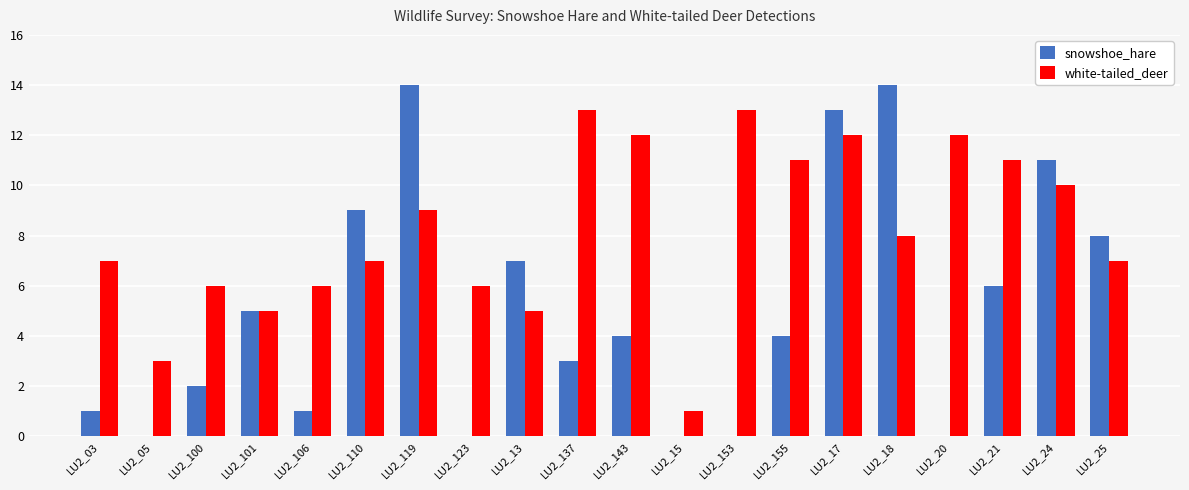

Are the bars horizontal?

No